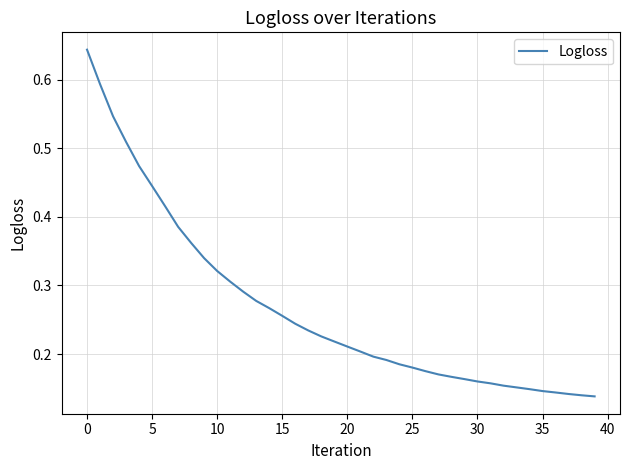

How many lines are shown in the chart?

1